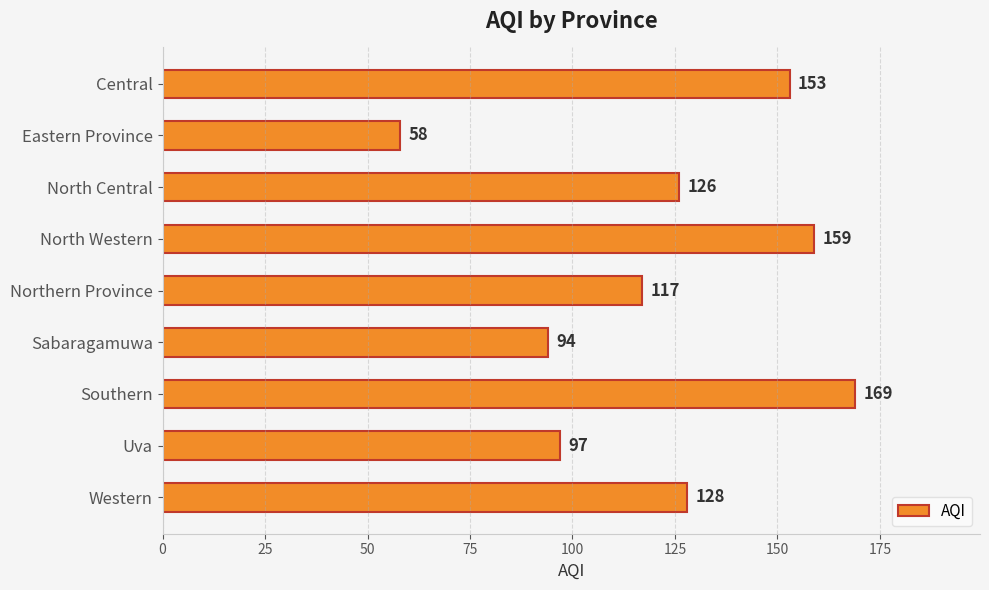

The value at Southern is 76. True or false?

False